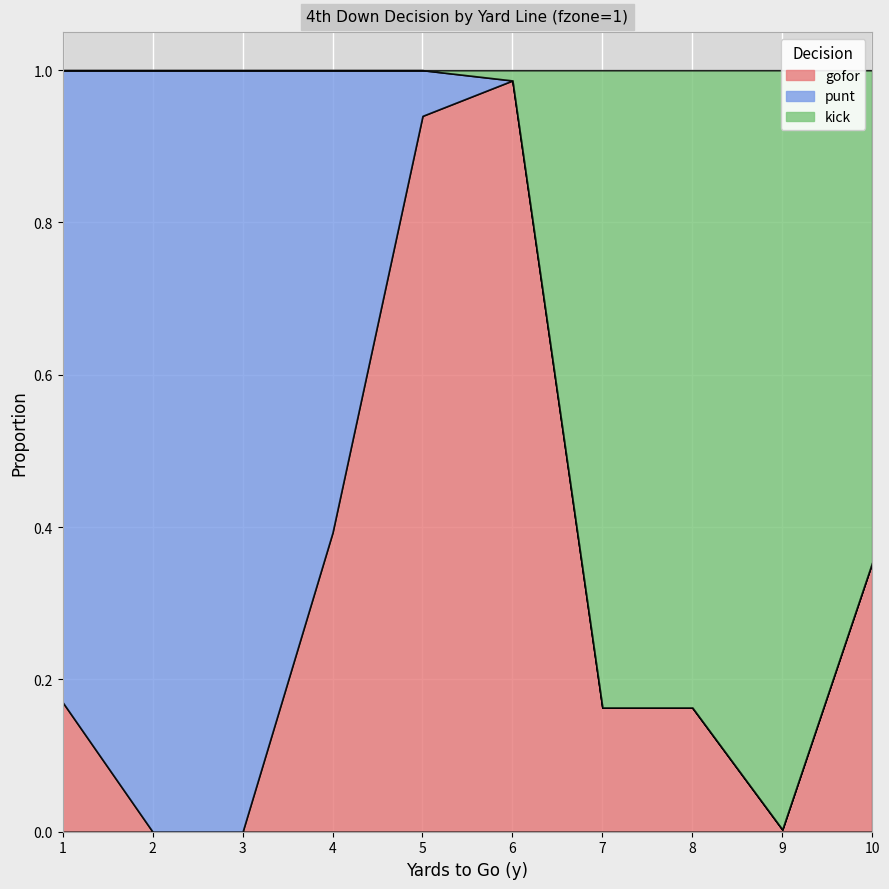

What is the greatest value displayed?

1.0